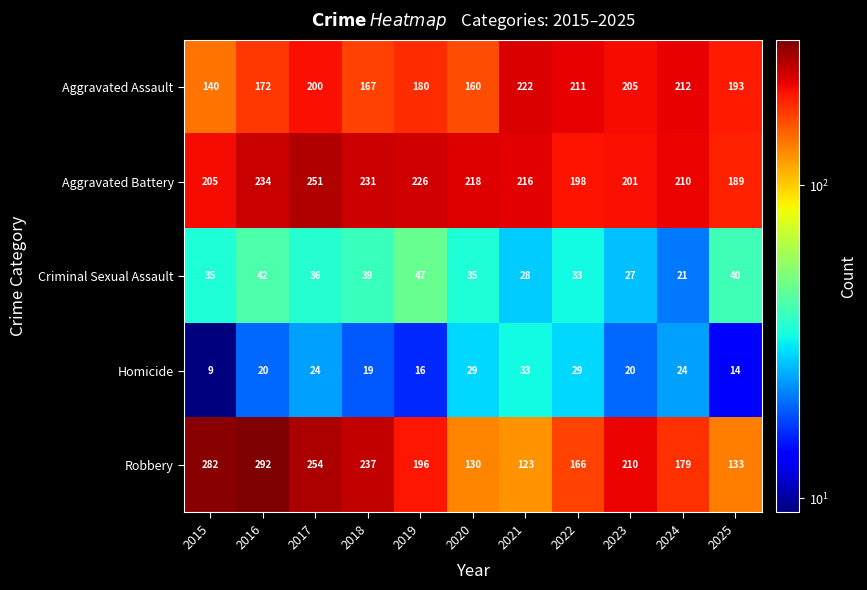

What is the total value across all series at 2016?

760